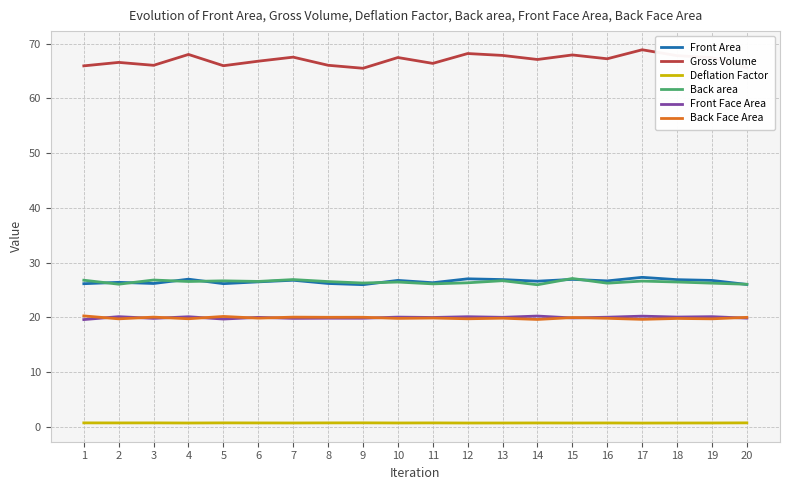

Does the chart have visible grid lines?

Yes